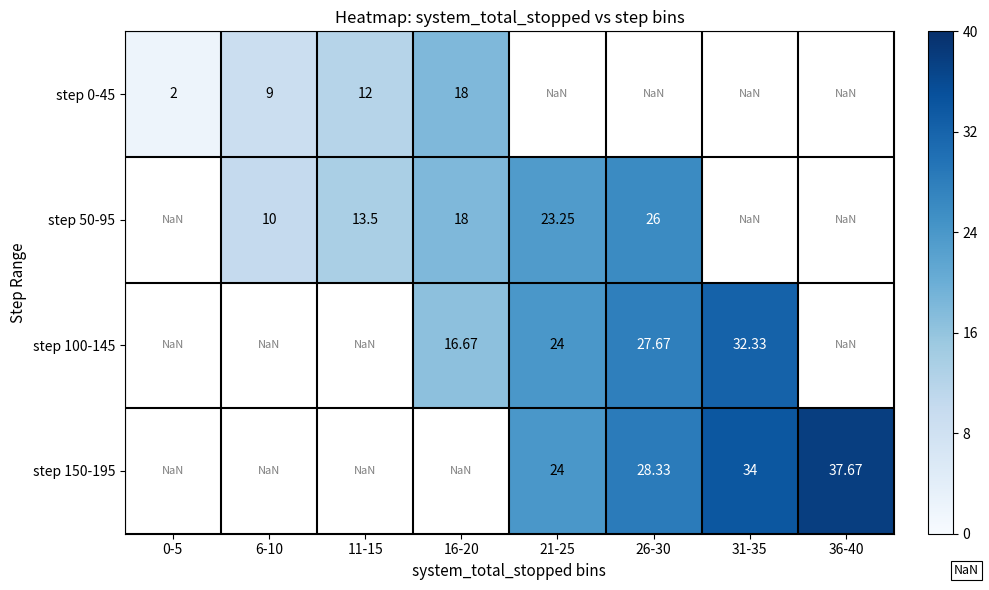

Rank the series by their maximum value, from lowest to highest.

step 0-45, step 50-95, step 100-145, step 150-195